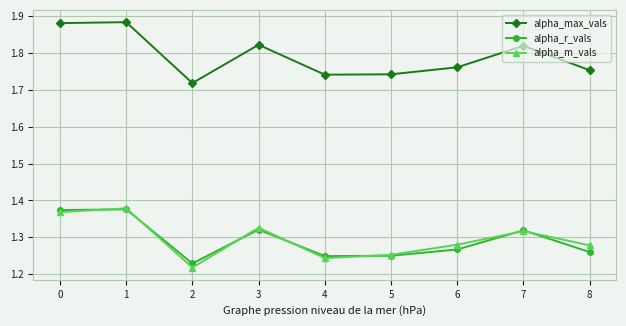

How many alpha_r_vals values are between 1 and 2?

9